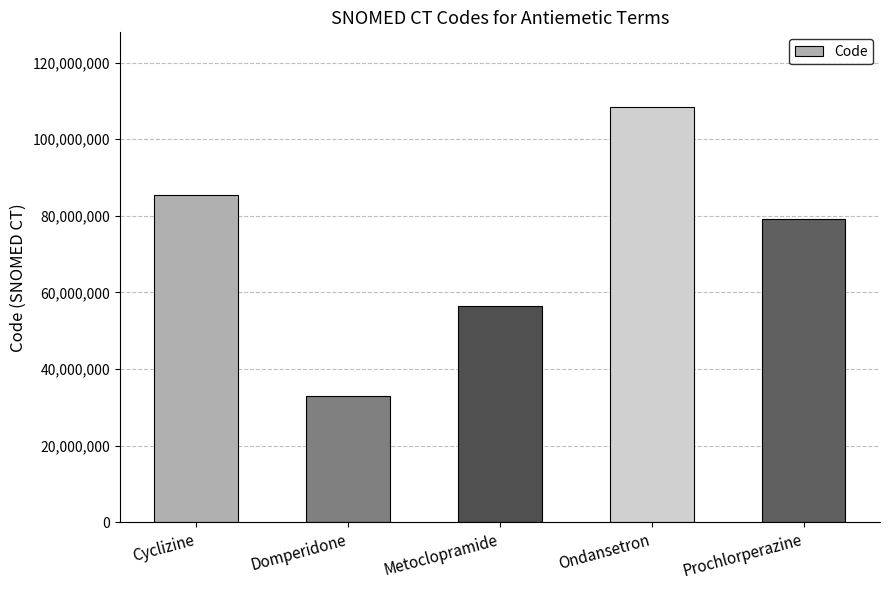

The chart shows a value of 108418007 at Ondansetron. True or false?

True